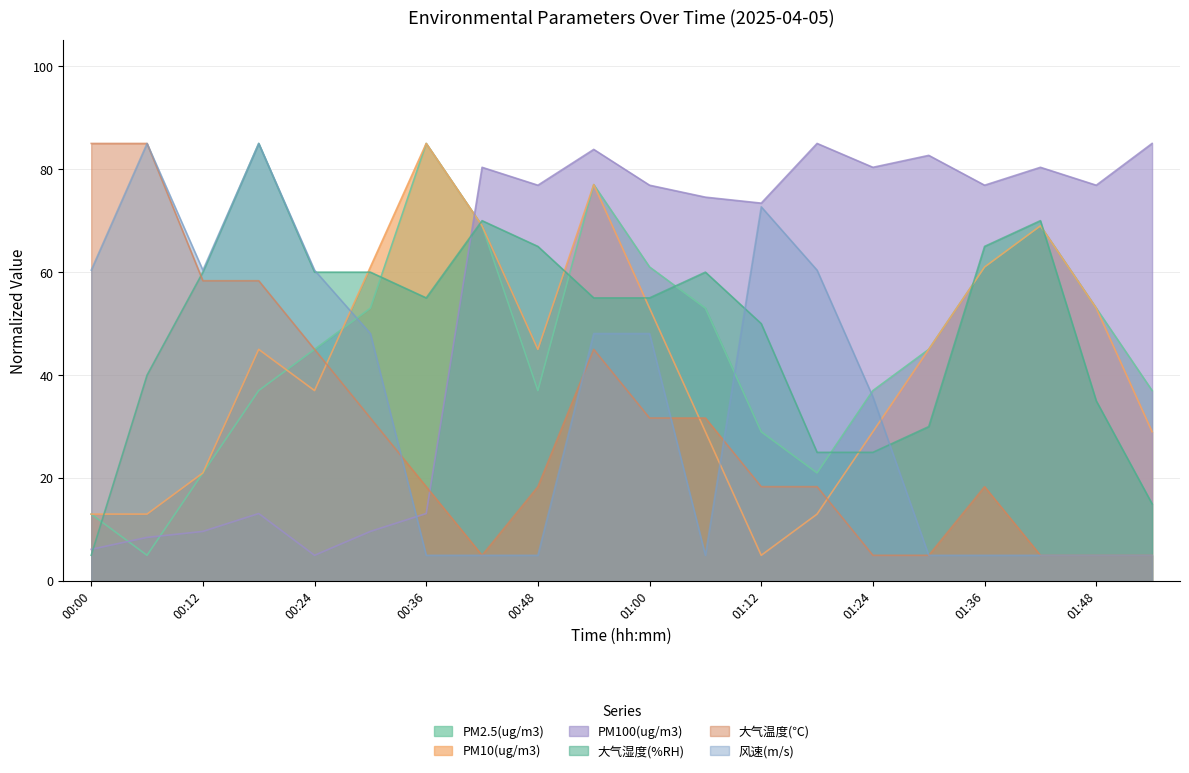

Where is the first local minimum for 大气湿度(%RH)?

00:36